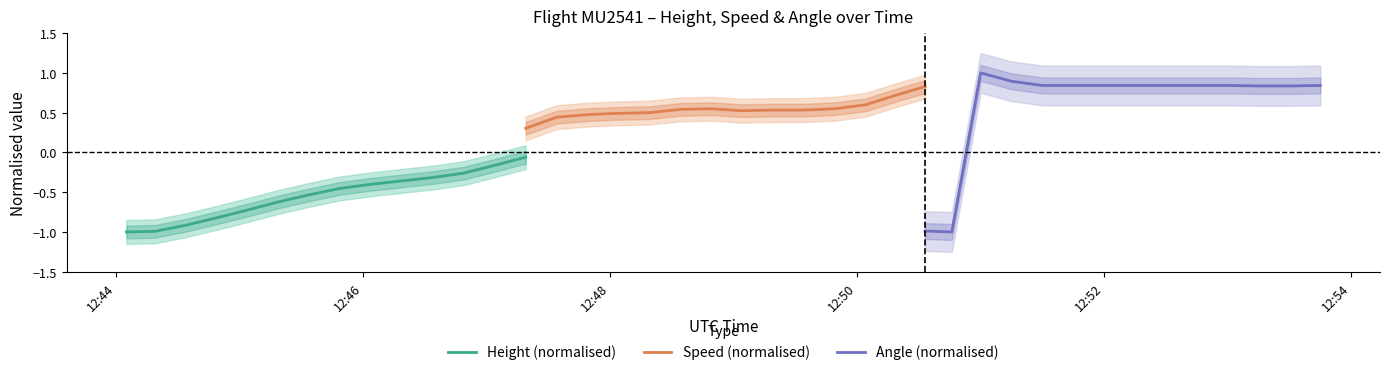

What is the highest value of the Angle (normalised) series?

1.0